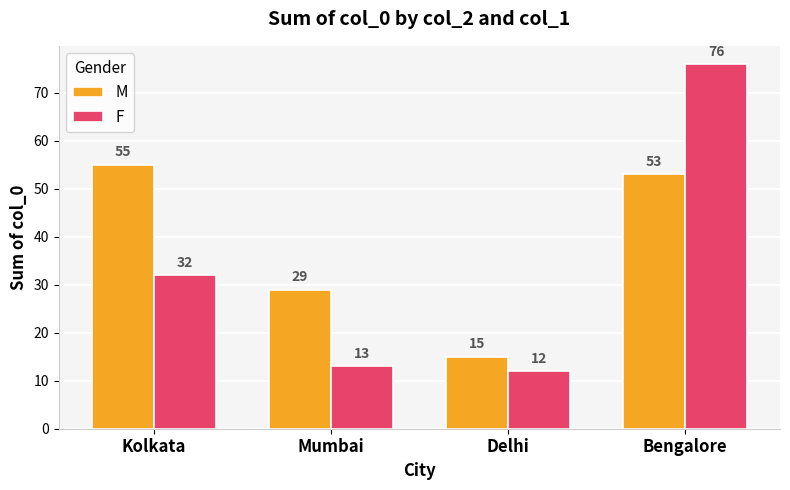

Which series has the largest total across all categories?

M